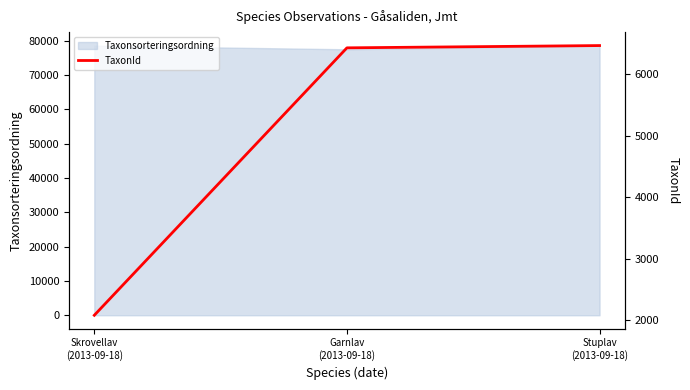

What is the value of the 2nd point from the left?

6425